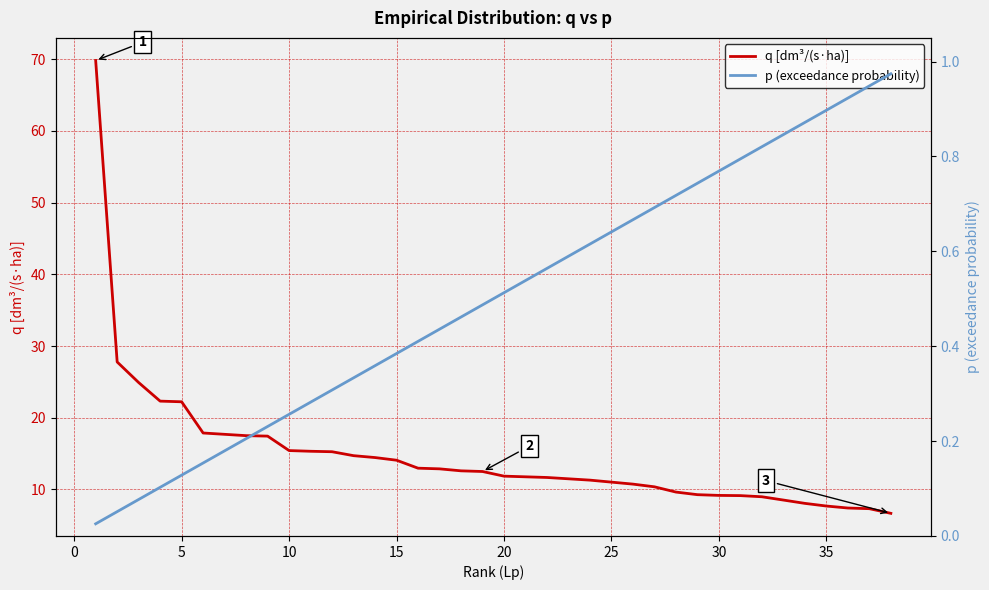

What is the value of the q [dm³/(s·ha)] point at the 23rd from the left?

11.5